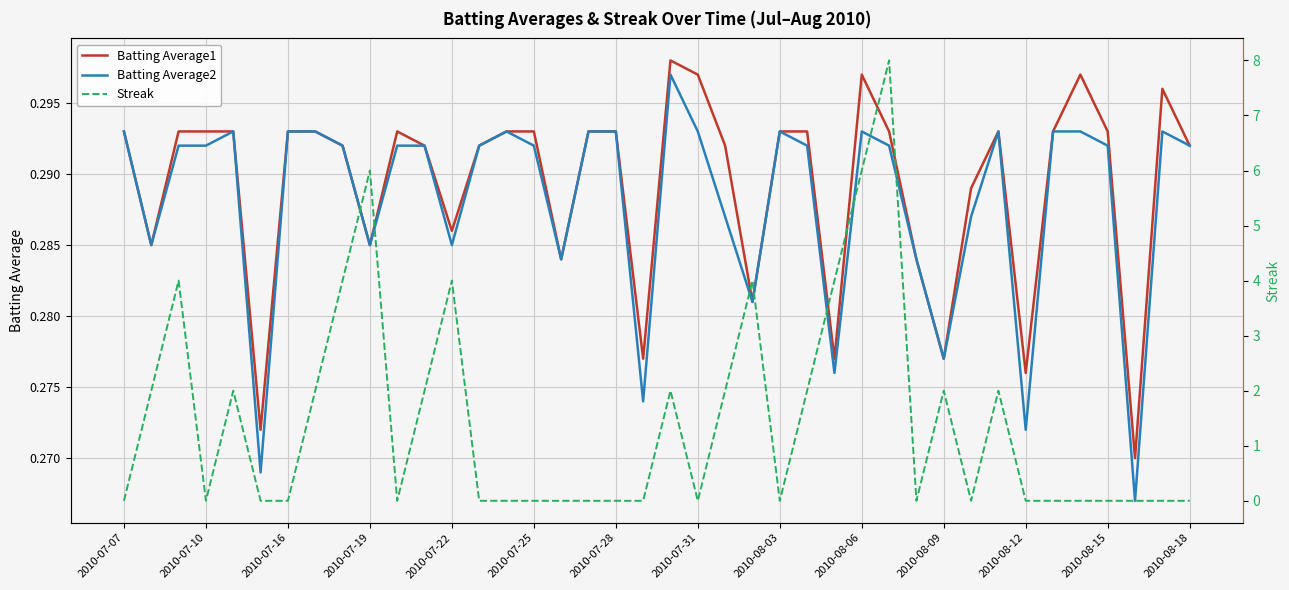

At how many categories does at least one series exceed 1?

17